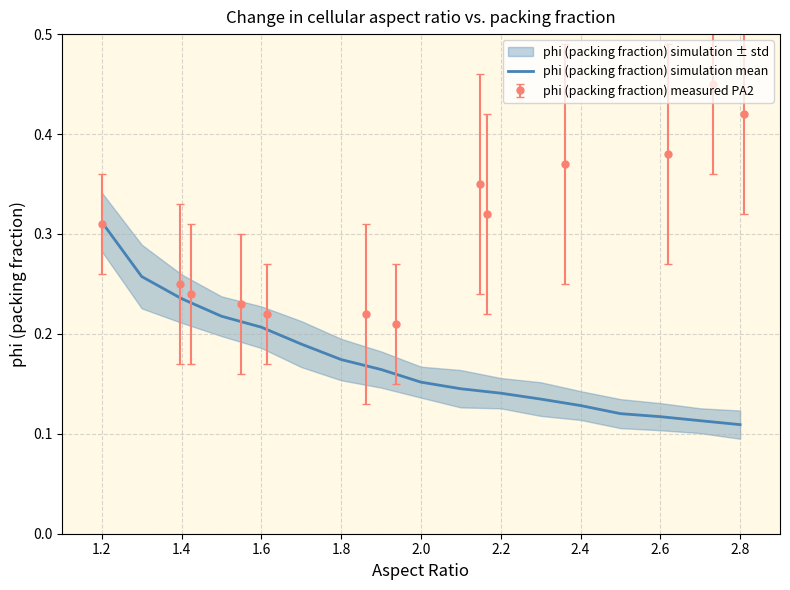

True or false: the data shows 0.1 at 15.

False